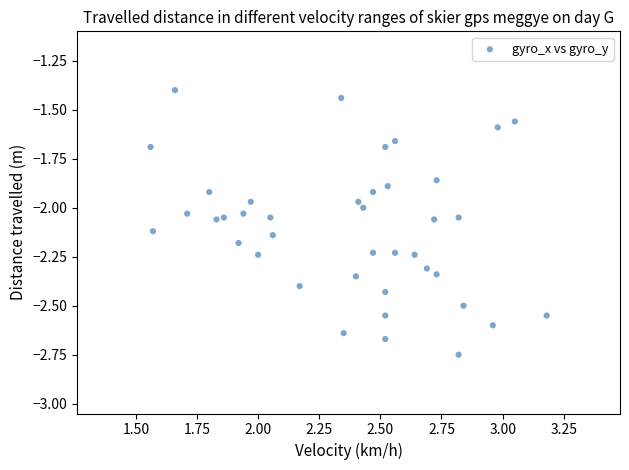

What is the range of X values (max minus min)?

1.6